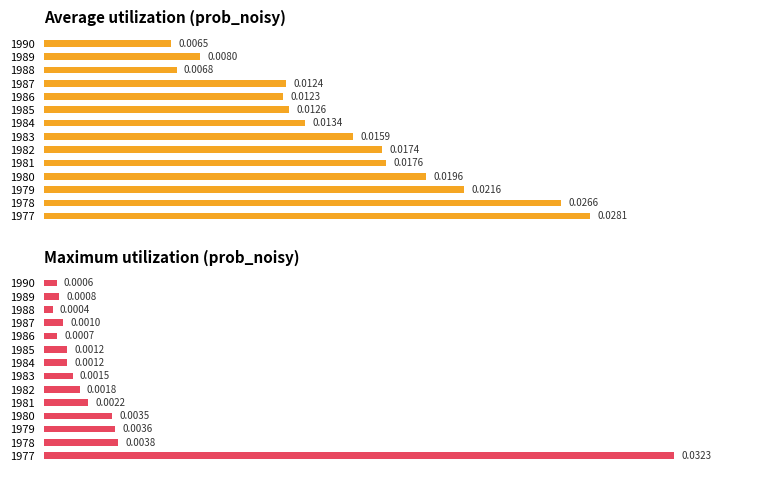

How many bars are there in total?

28